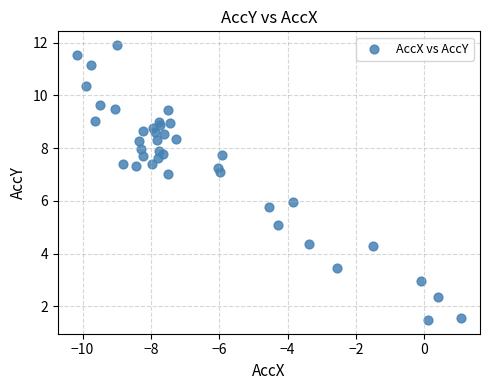

What is the range of X values (max minus min)?

11.2